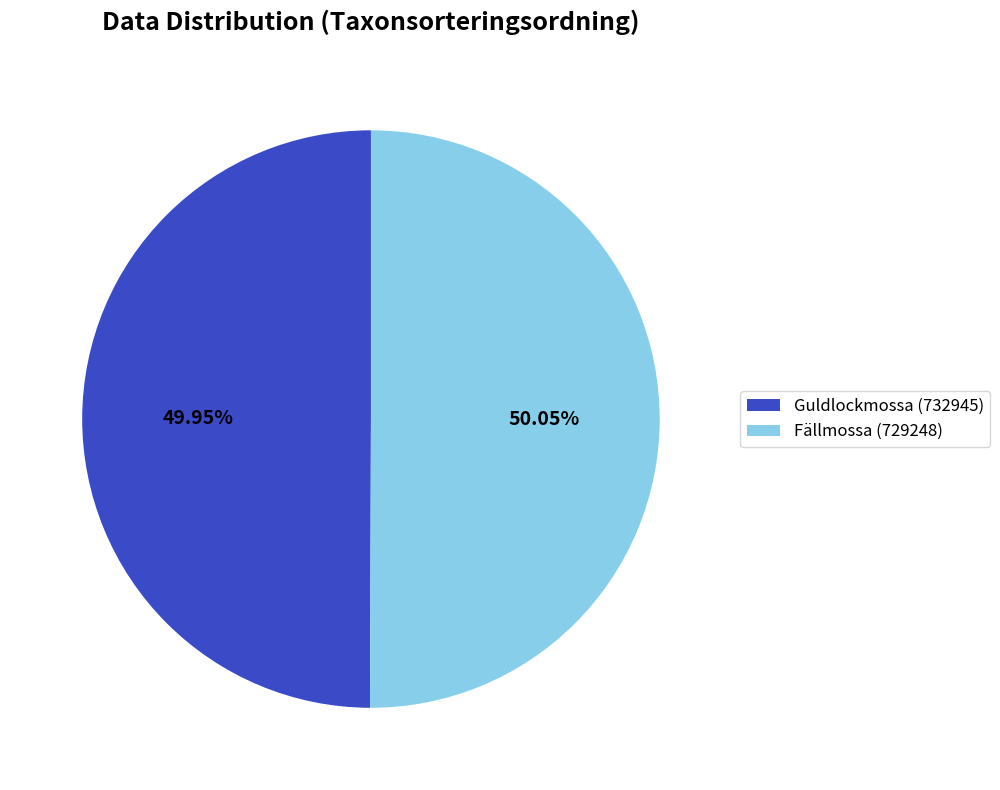

To the nearest percent, what is the combined percentage of Fällmossa (729248) and Guldlockmossa (732945)?

100%